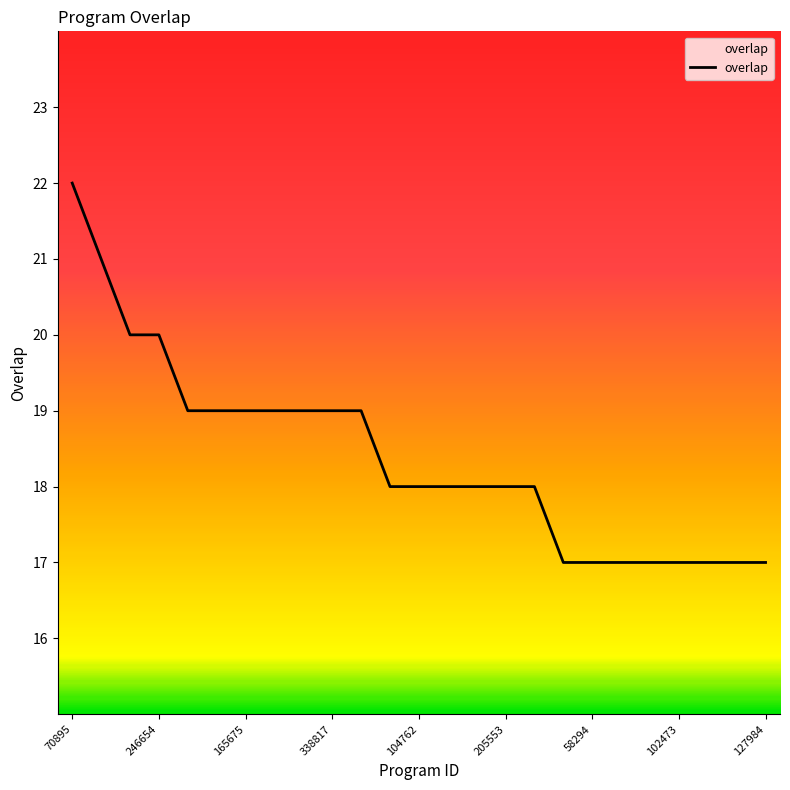

What is the minimum value shown in the chart?

17